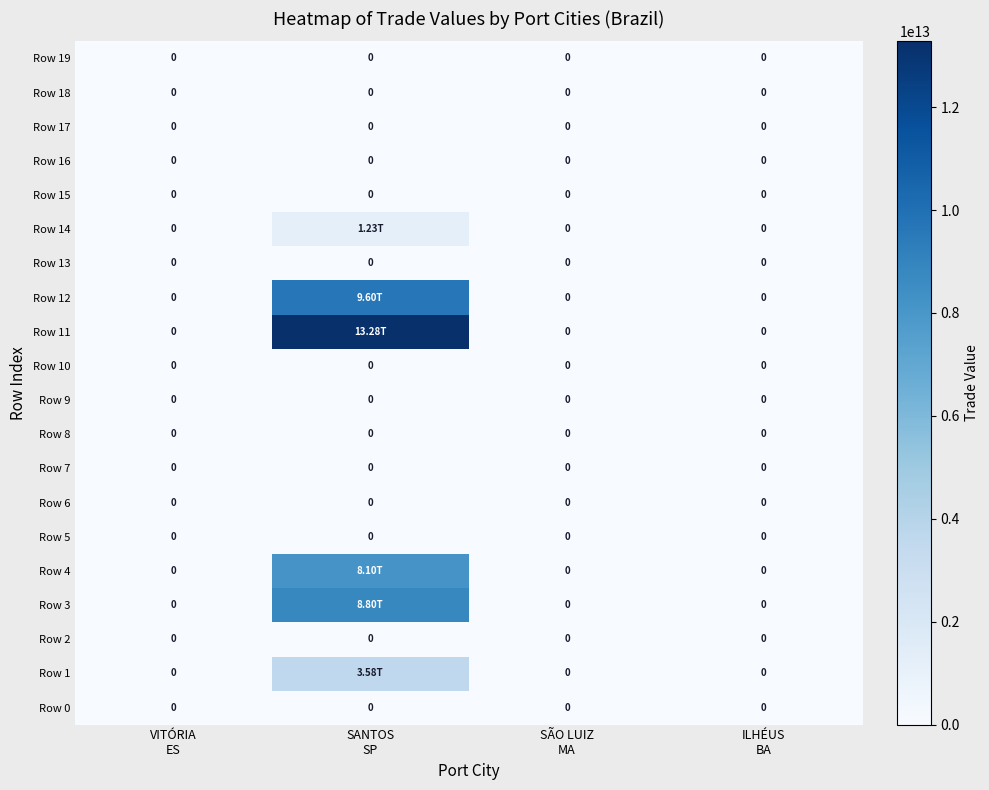

Is the value of Row 5 at ILHÉUS BA greater than the value of Row 7 at SÃO LUIZ MA?

No